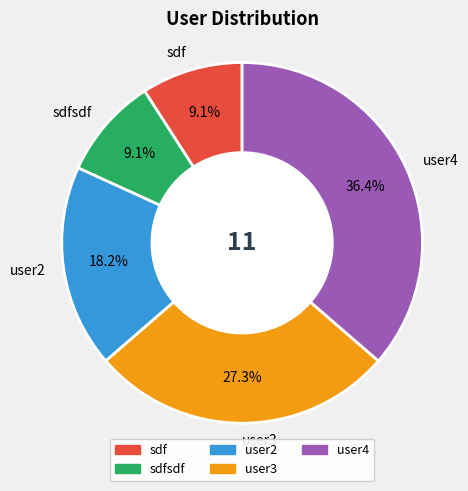

The sdfsdf slice represents 9% of the pie. True or false?

True